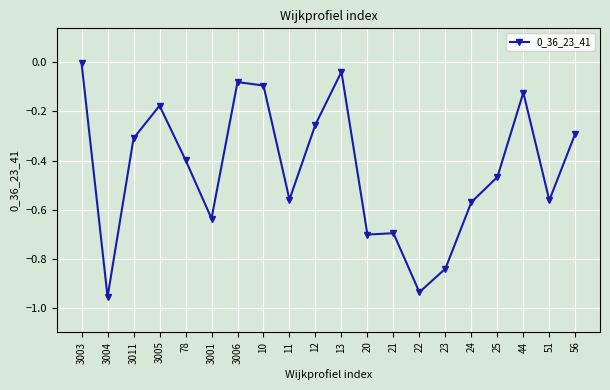

Is it true that the value at 10 is -0.2?

False